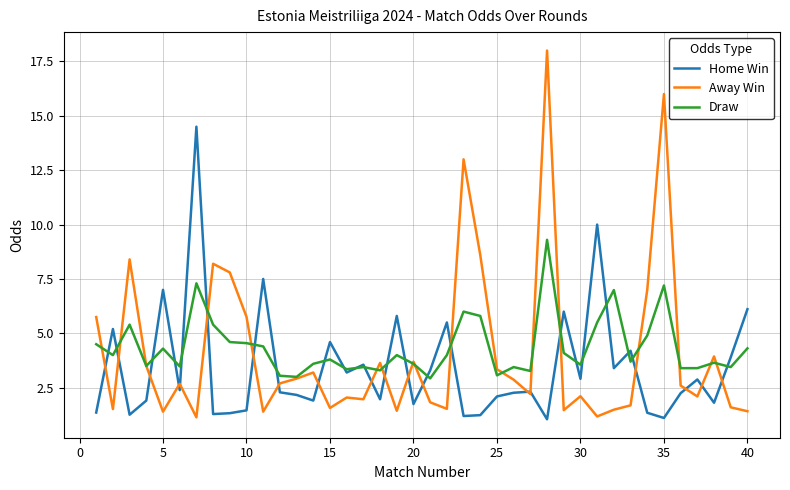

List the series in order of their peak value, lowest first.

Draw, Home Win, Away Win